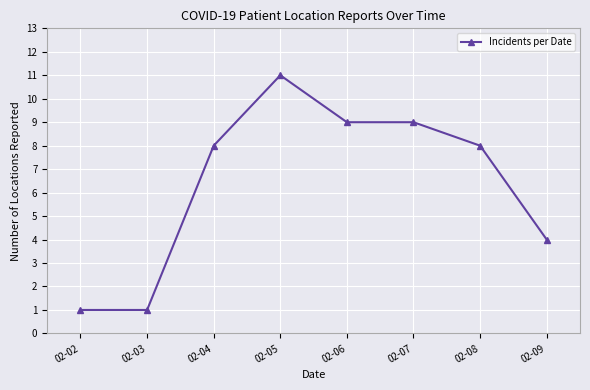

What is the maximum value shown in the chart?

11